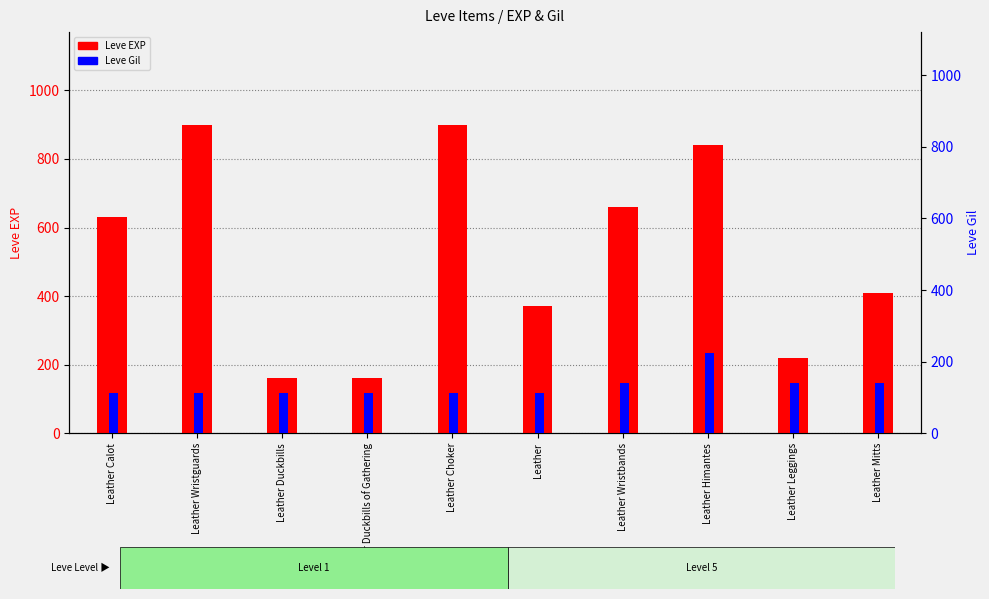

What is the greatest value displayed?

900